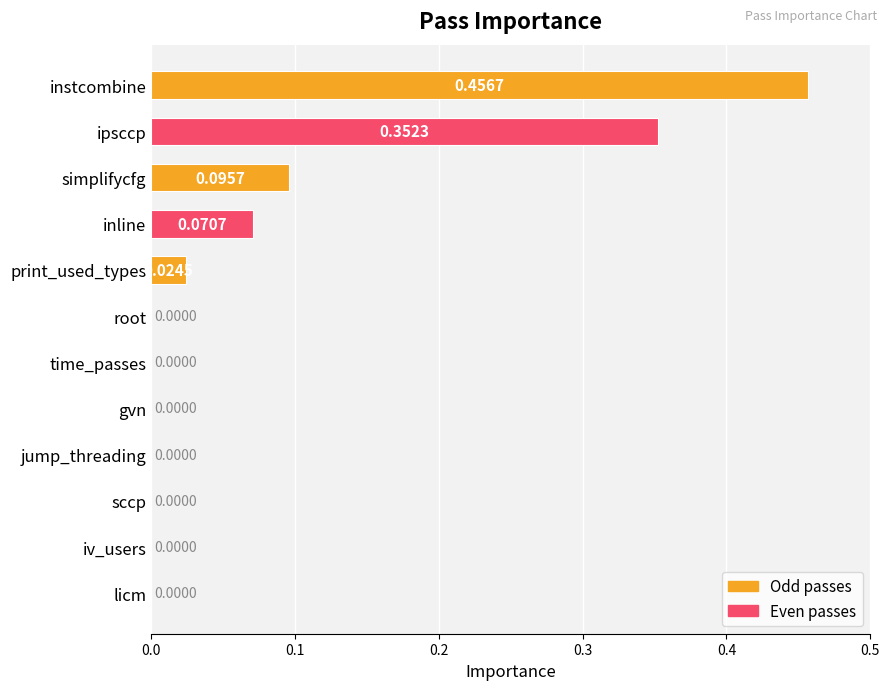

Which category has the highest value across all series?

instcombine